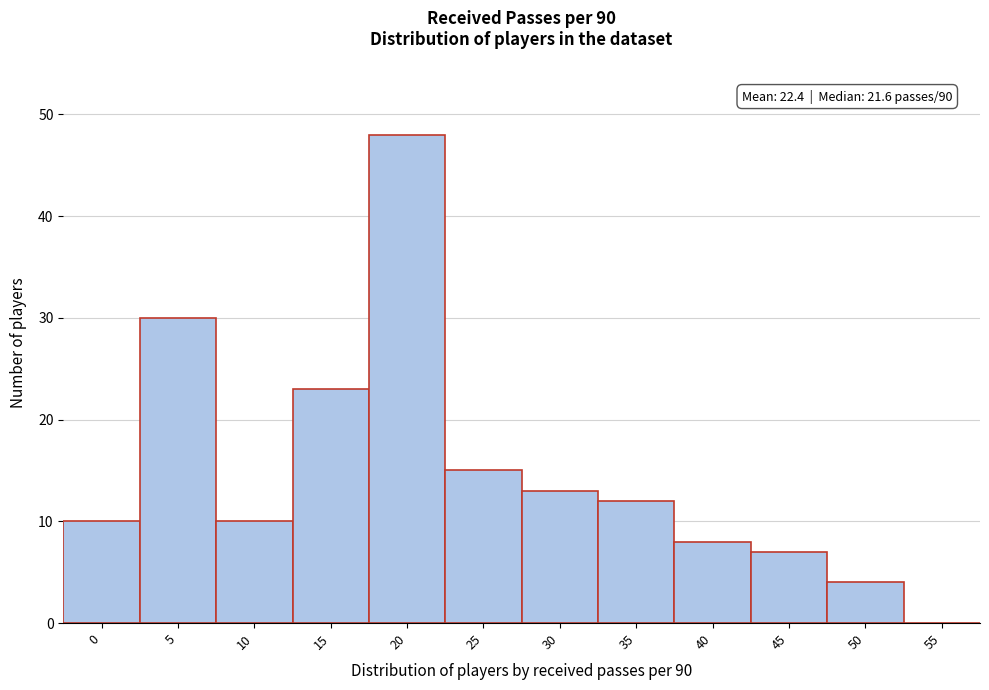

Reading left to right, extract all data points from this chart.

0=10	5=30	10=10	15=23	20=48	25=15	30=13	35=12	40=8	45=7	50=4	55=0